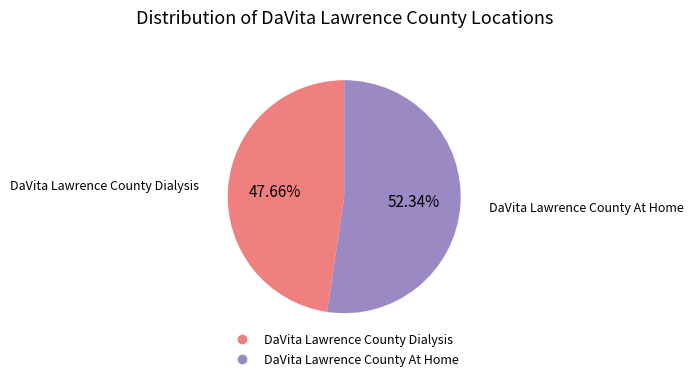

How many slices are in this pie chart?

2